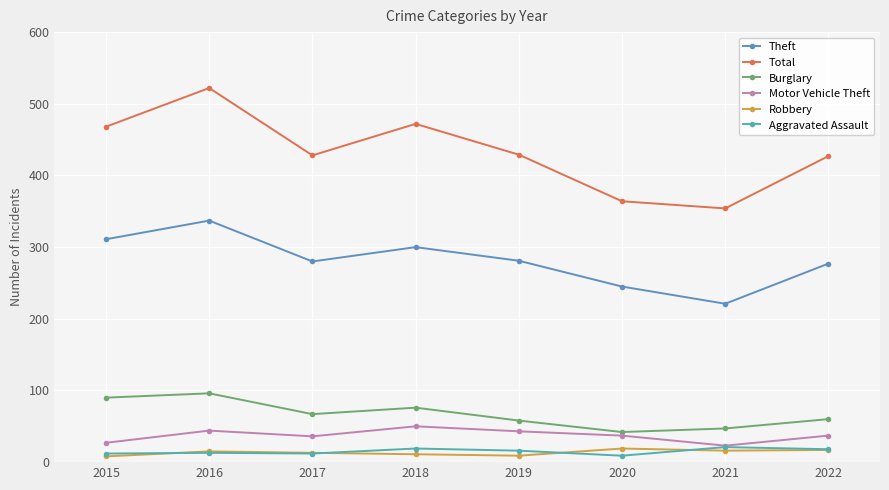

What is the difference between the maximum and minimum values in the Robbery series?

11